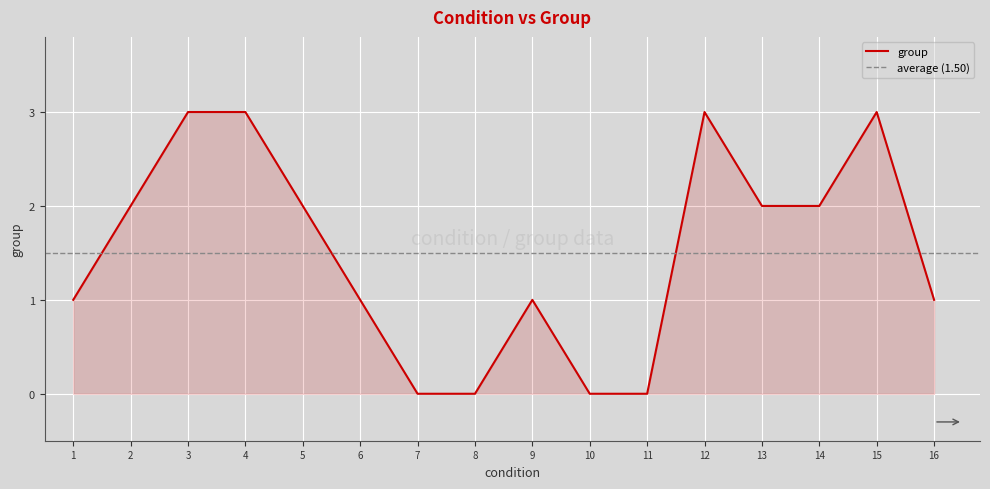

At which category does the data reach its first local peak?

9